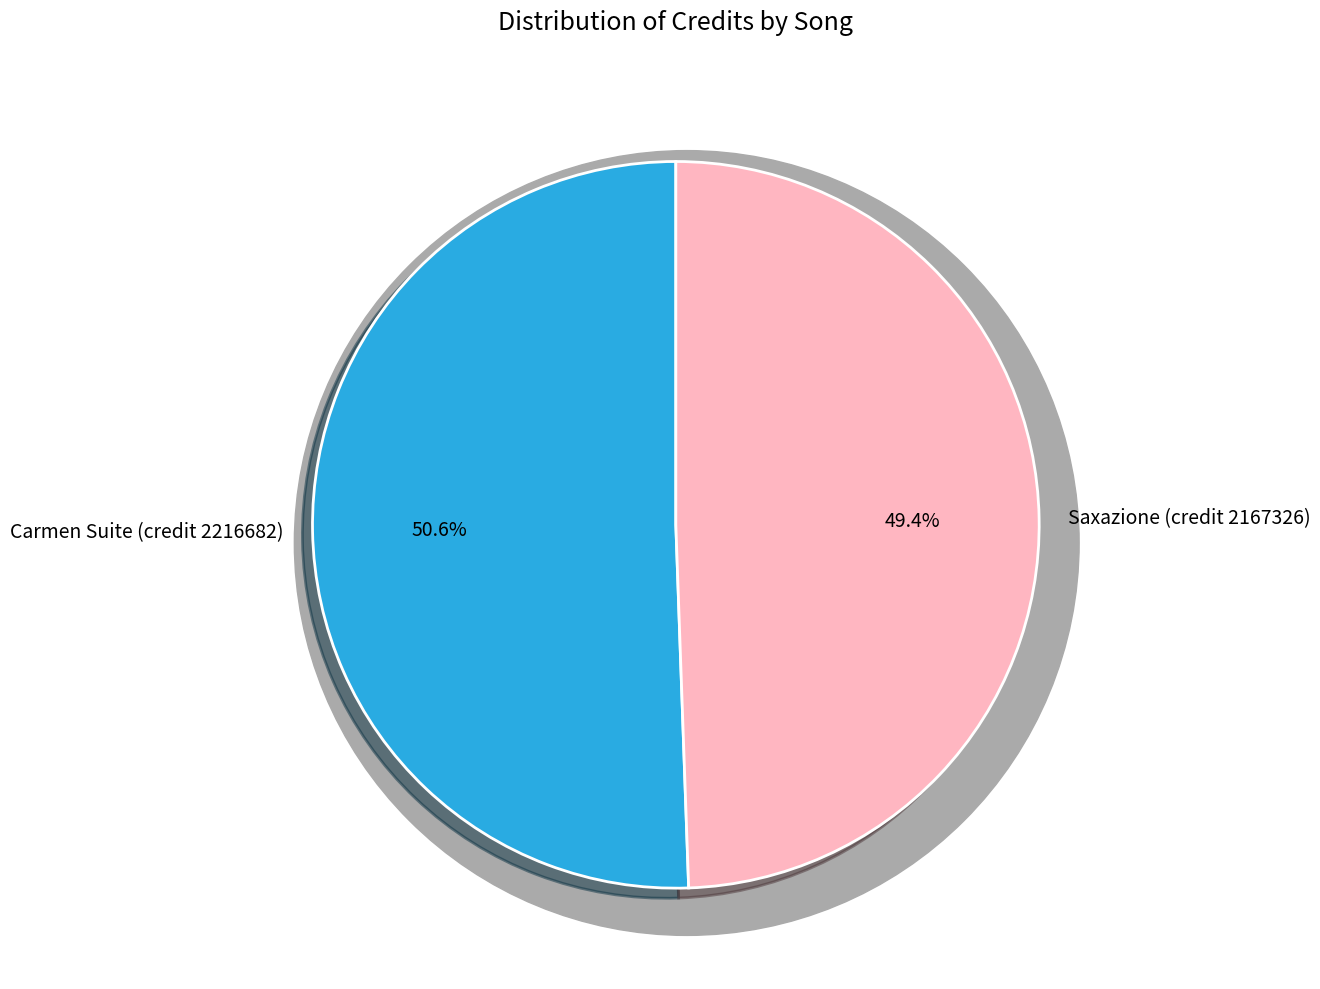

What is the change in value from Carmen Suite (credit 2216682) to Saxazione (credit 2167326)?

-49356